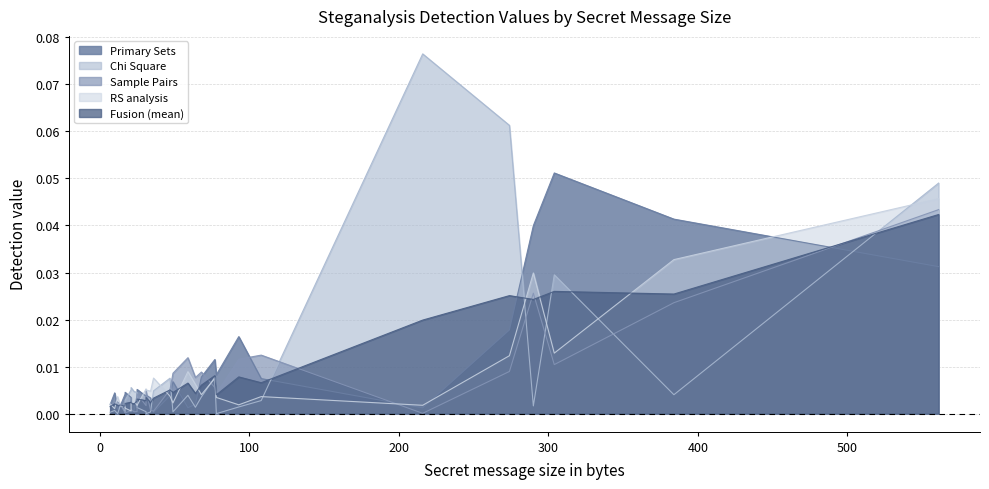

Reading left to right, transcribe all the data shown in this chart.

Primary Sets: 0.0	0.0	0.0	0.0	0.0	0.0	0.0	0.0	0.0	0.0	0.0	0.0	0.0	0.0	0.0	0.0	0.0	0.0	0.0	0.0	0.0	0.0	0.0	0.0	0.0	0.0	0.0	0.1	0.0	0.0
Chi Square: 0.0	0.0	0.0	0.0	0.0	0.0	0.0	0.0	0.0	0.0	0.0	0.0	0.0	0.0	0.0	0.0	0.0	0.0	0.0	0.0	0.0	0.0	0.0	0.0	0.1	0.1	0.0	0.0	0.0	0.0
Sample Pairs: 0.0	0.0	0.0	0.0	0.0	0.0	0.0	0.0	0.0	0.0	0.0	0.0	0.0	0.0	0.0	0.0	0.0	0.0	0.0	0.0	0.0	0.0	0.0	0.0	0.0	0.0	0.0	0.0	0.0	0.0
RS analysis: 0.0	0.0	0.0	0.0	0.0	0.0	0.0	0.0	0.0	0.0	0.0	0.0	0.0	0.0	0.0	0.0	0.0	0.0	0.0	0.0	0.0	0.0	0.0	0.0	0.0	0.0	0.0	0.0	0.0	0.0
Fusion (mean): 0.0	0.0	0.0	0.0	0.0	0.0	0.0	0.0	0.0	0.0	0.0	0.0	0.0	0.0	0.0	0.0	0.0	0.0	0.0	0.0	0.0	0.0	0.0	0.0	0.0	0.0	0.0	0.0	0.0	0.0